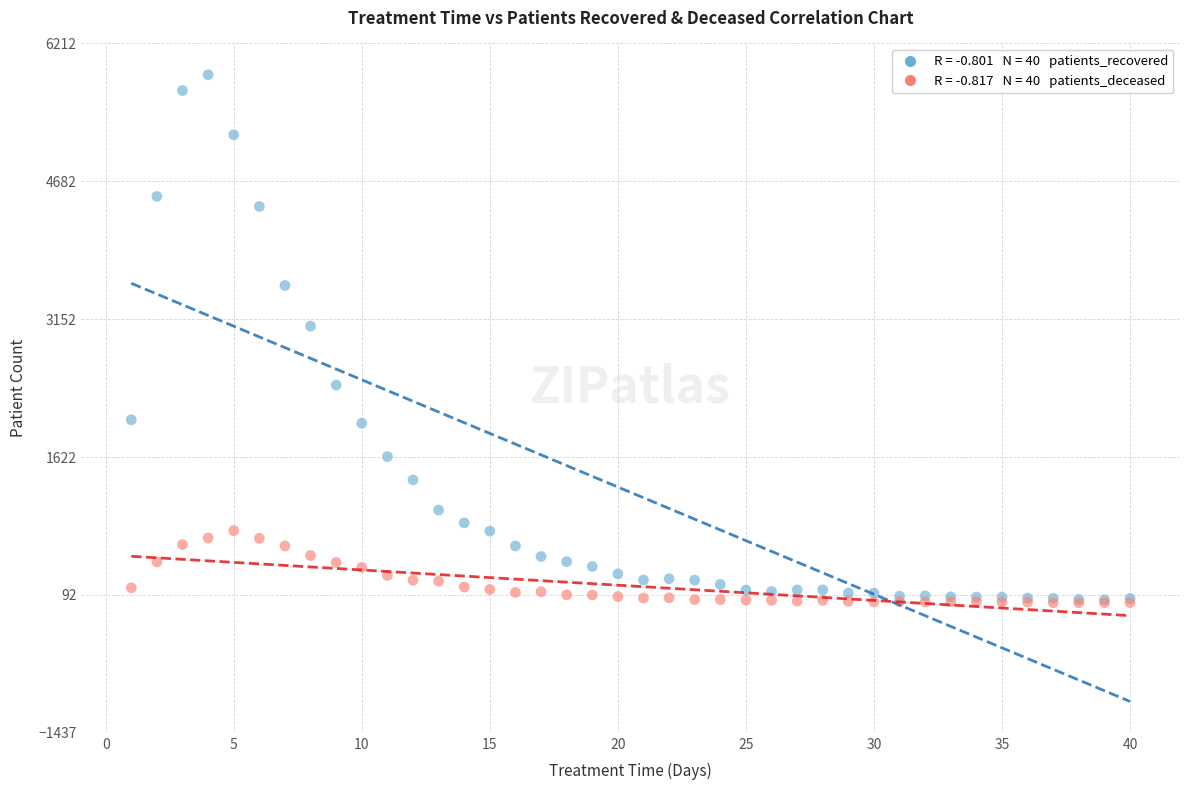

Across all series, what Y value is closest to 2935?

3075